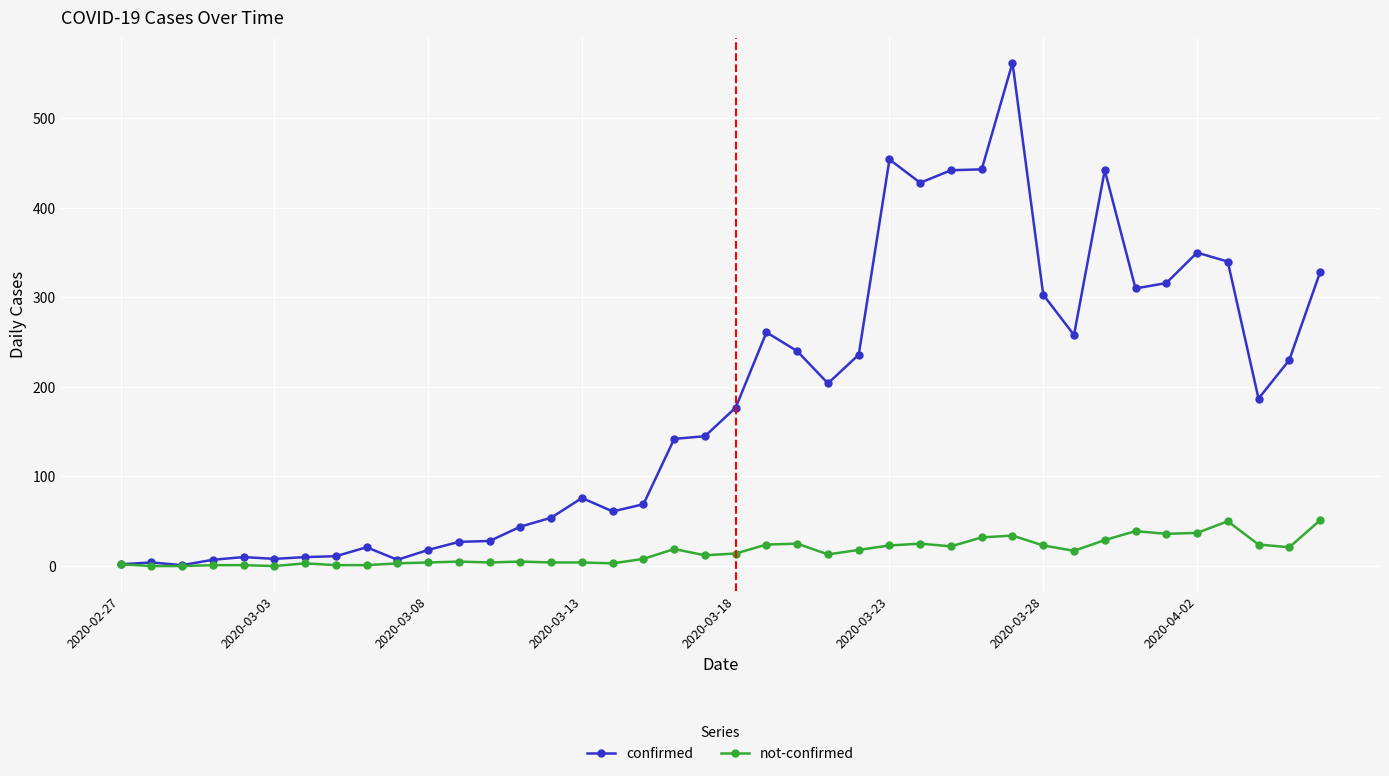

Which series has the largest range (max minus min)?

confirmed